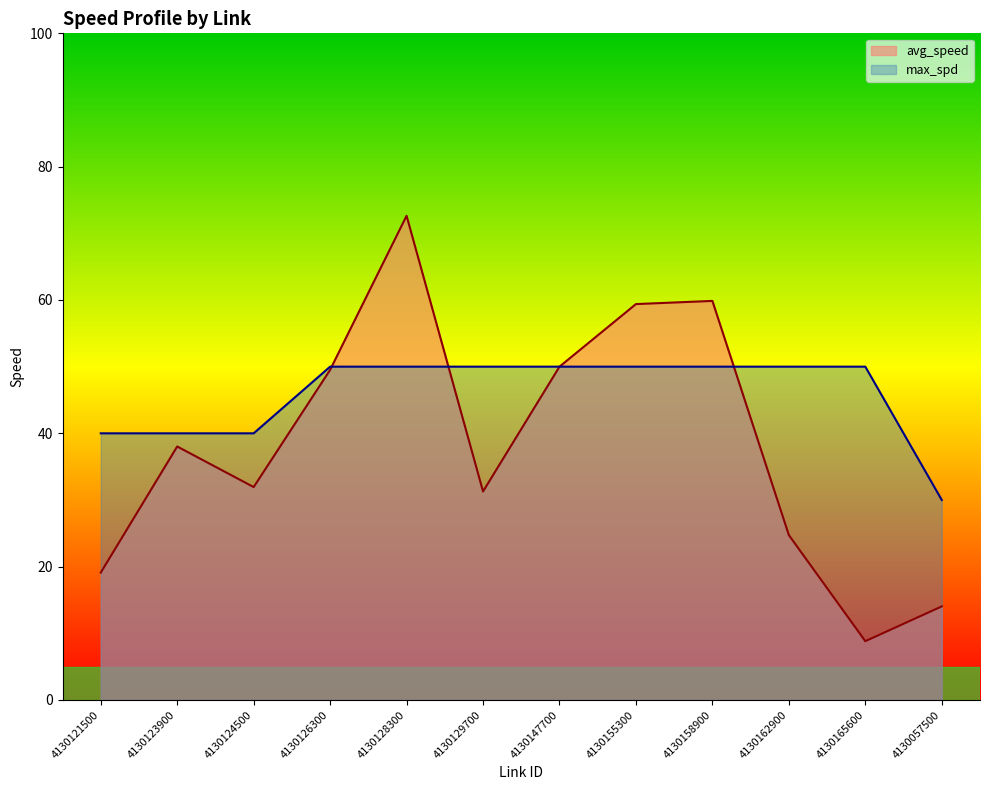

What are all the series names shown in the legend?

avg_speed, max_spd